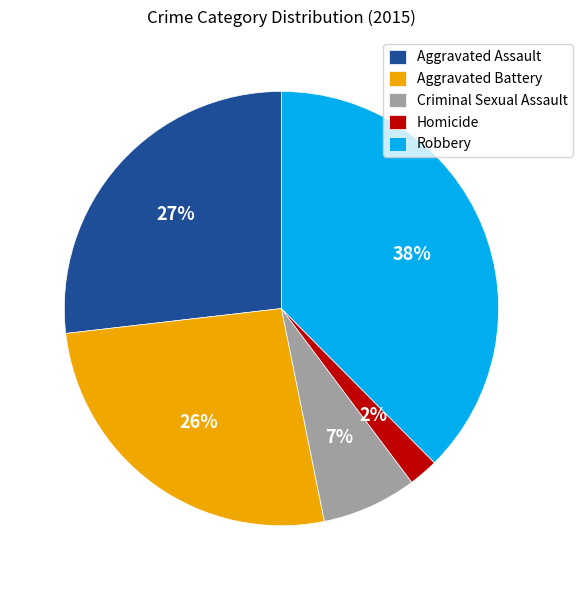

Combined, do Aggravated Battery and Aggravated Assault account for over 50%?

Yes